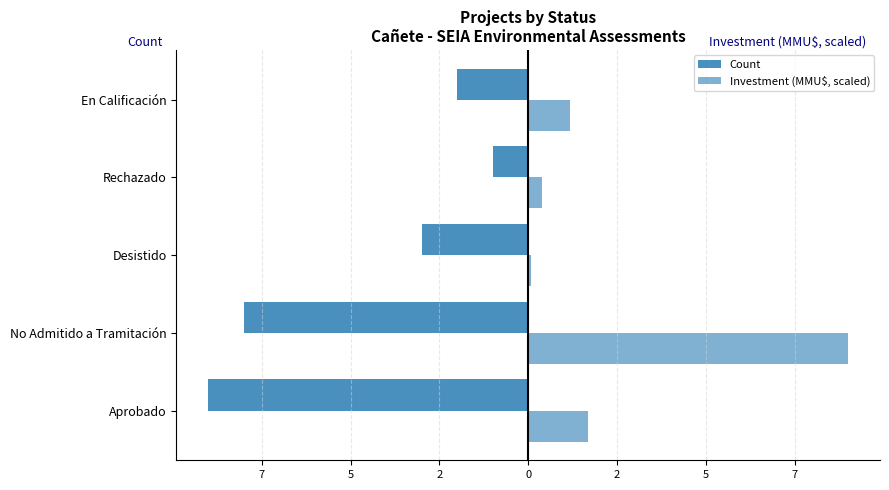

What is the highest value of the Investment (MMU$, scaled) series?

9.0